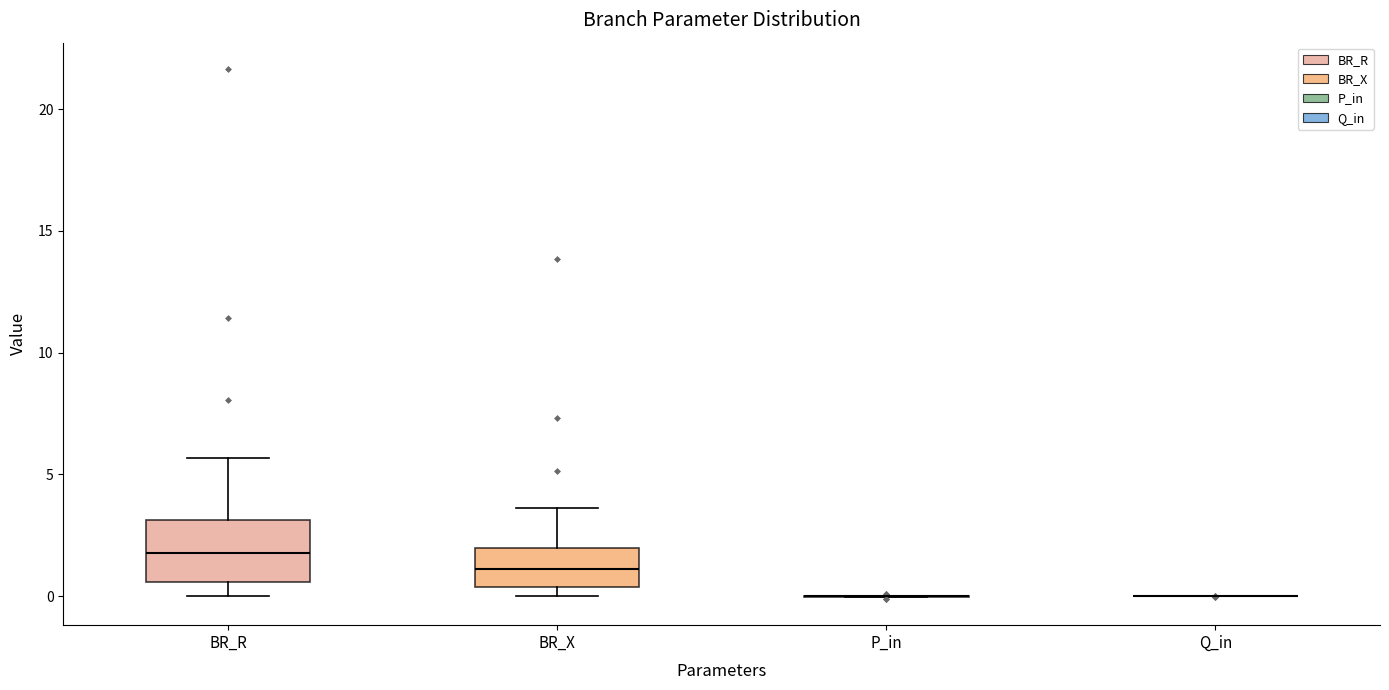

Which box is the tallest, from its lower edge to its upper edge?

BR_R